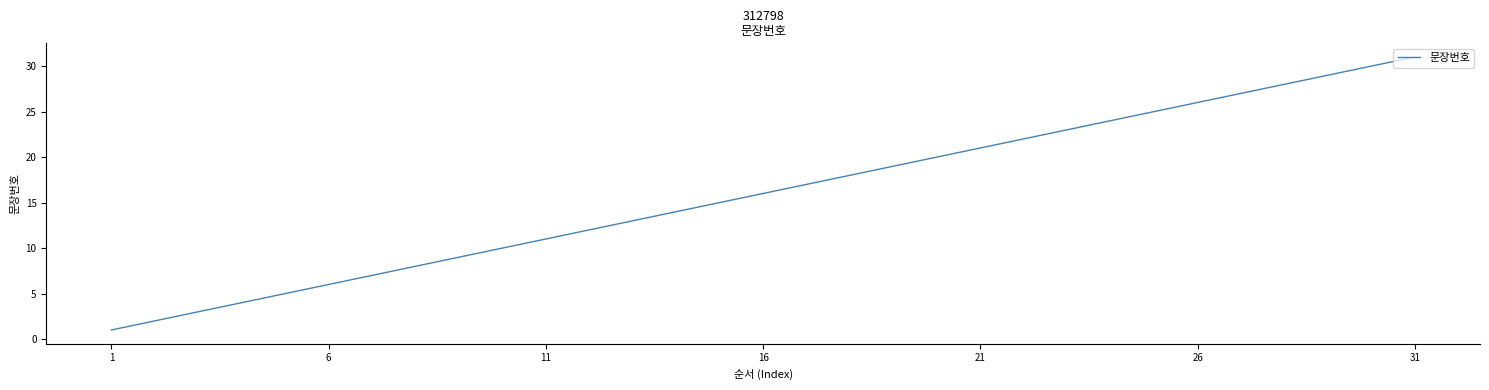

What is the greatest value displayed?

31